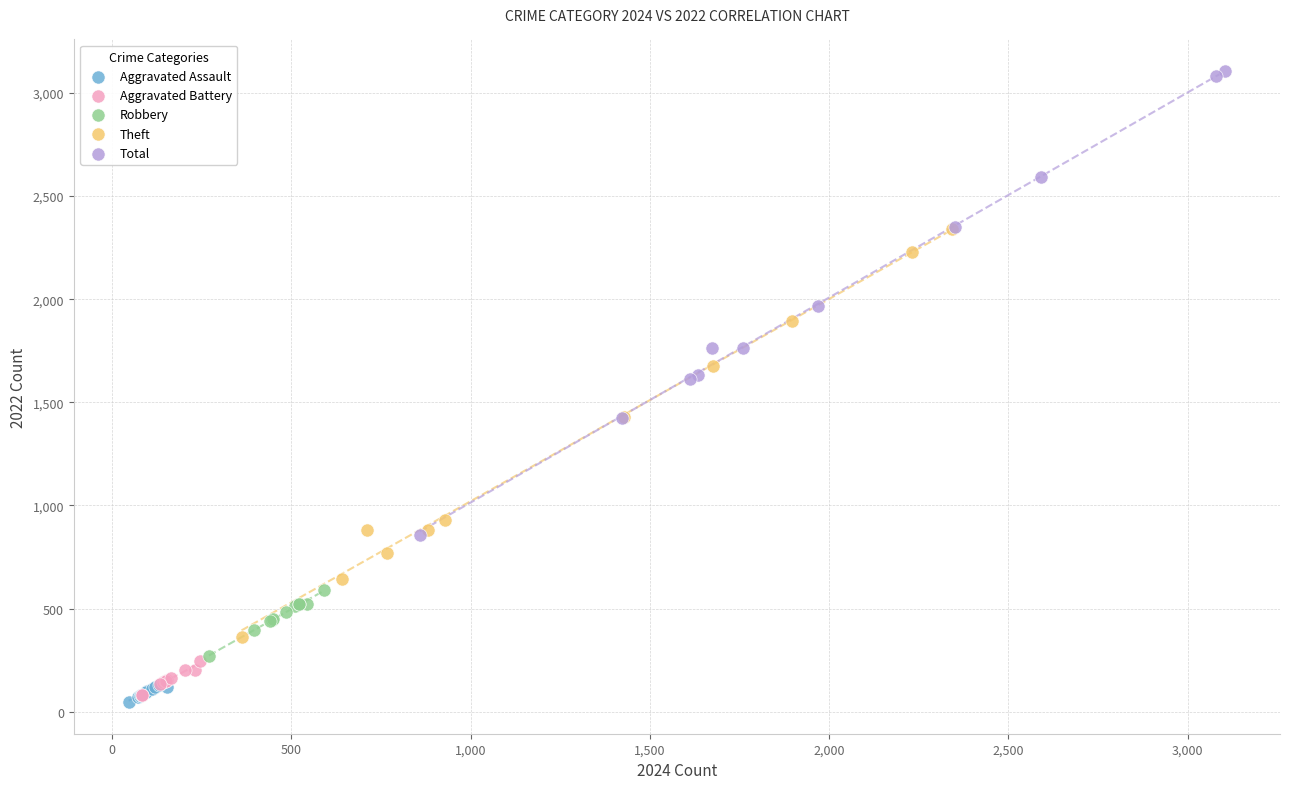

Which series reaches the maximum Y coordinate?

Total